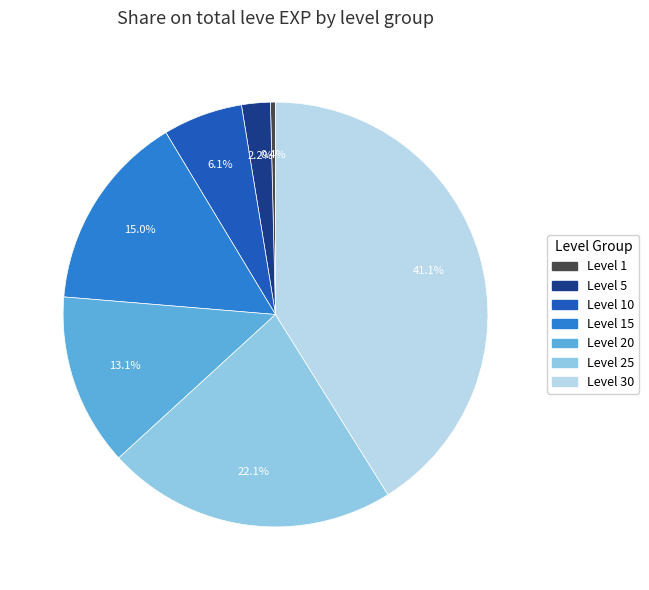

How many slices are in this pie chart?

7